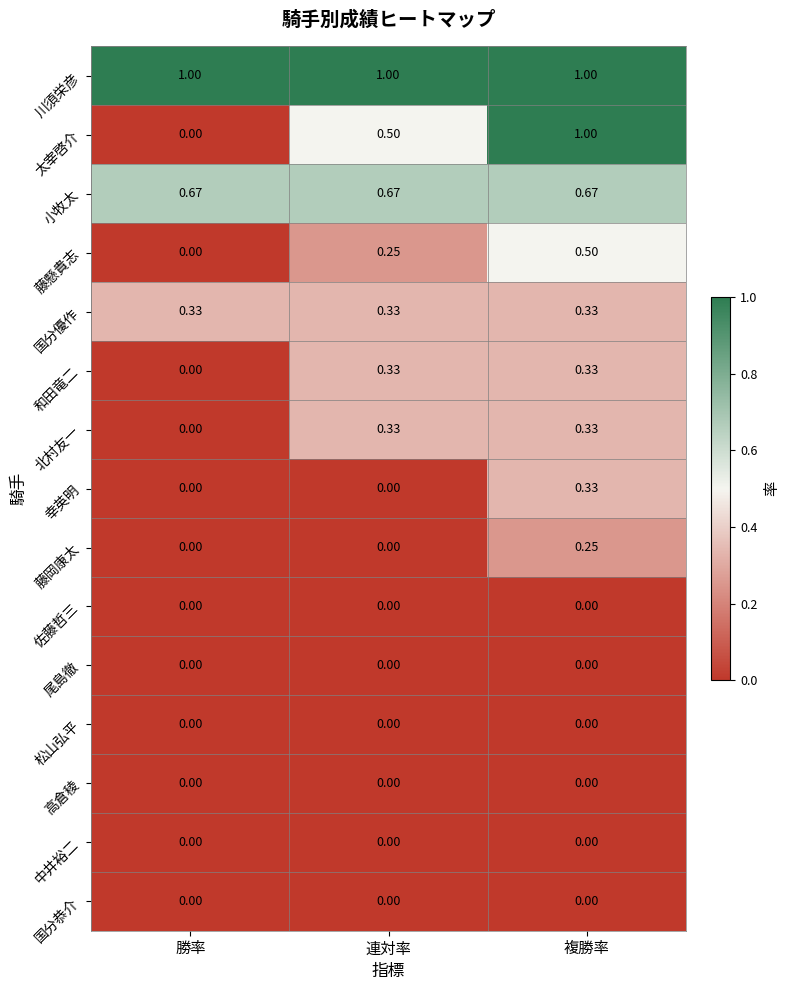

List the labels in order of 太宰啓介 value, smallest first.

勝率, 連対率, 複勝率